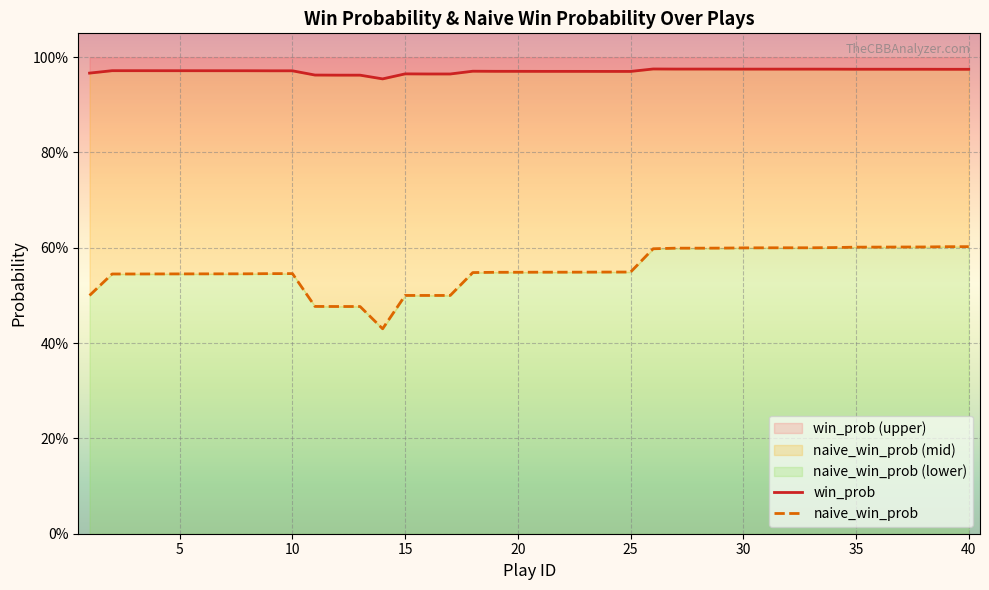

How many win_prob values are between 0 and 1?

40